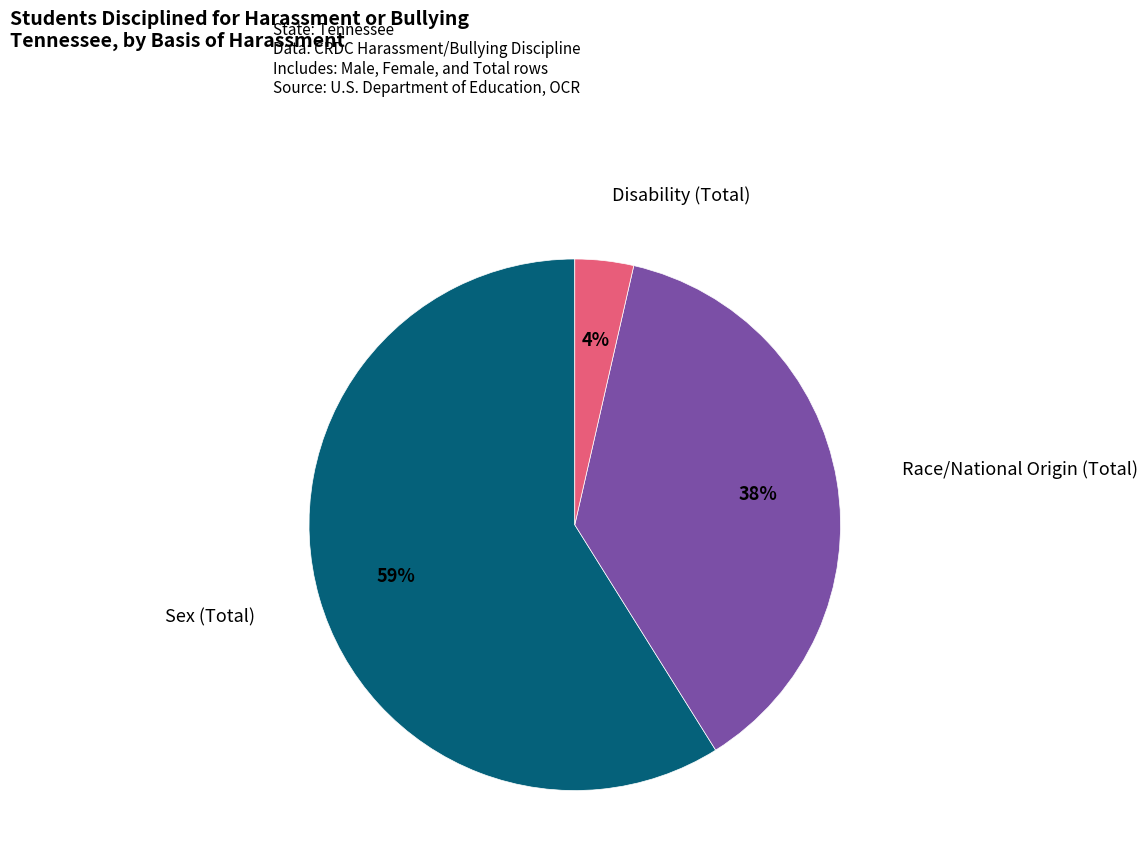

To the nearest percent, what is the average slice percentage?

33%